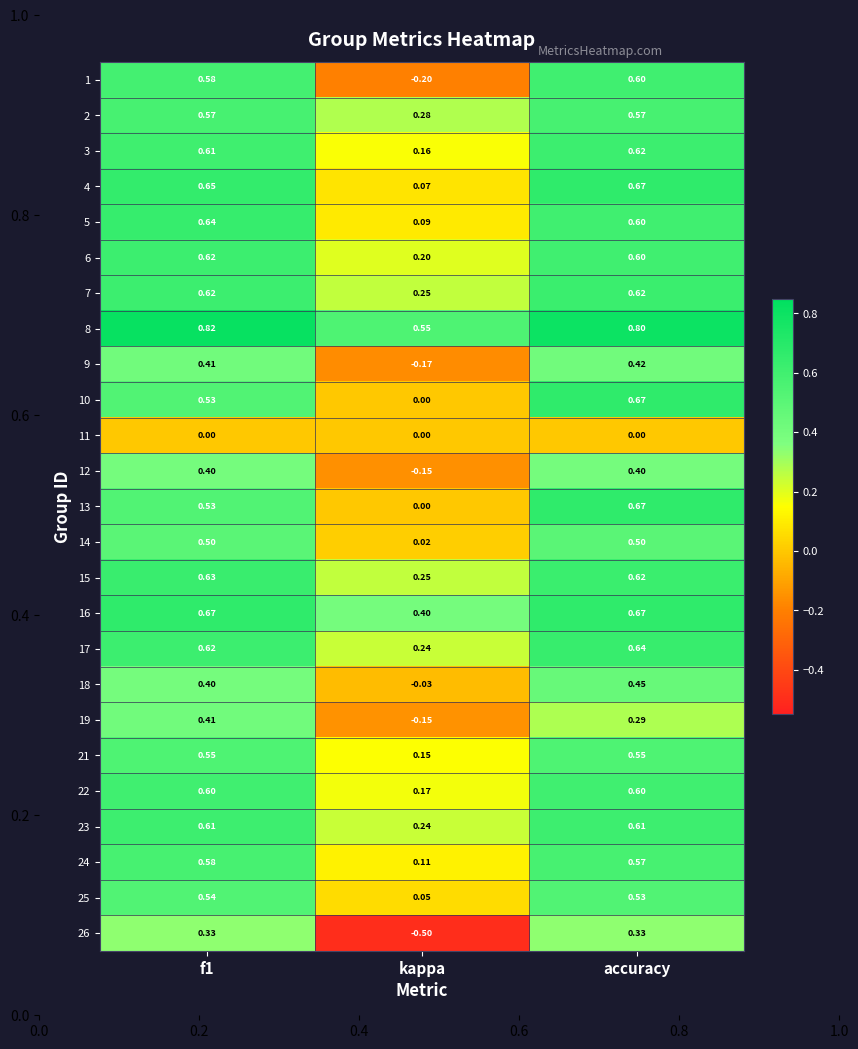

At which label does 4 reach its peak?

accuracy